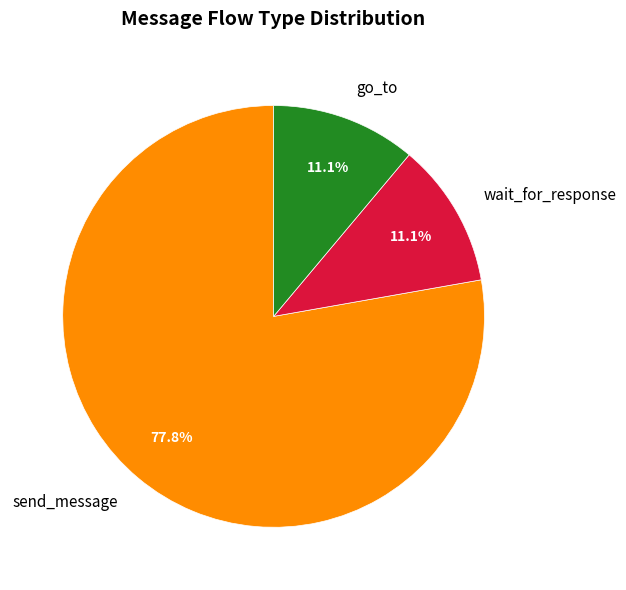

Is there any slice that represents more than half of the pie?

Yes